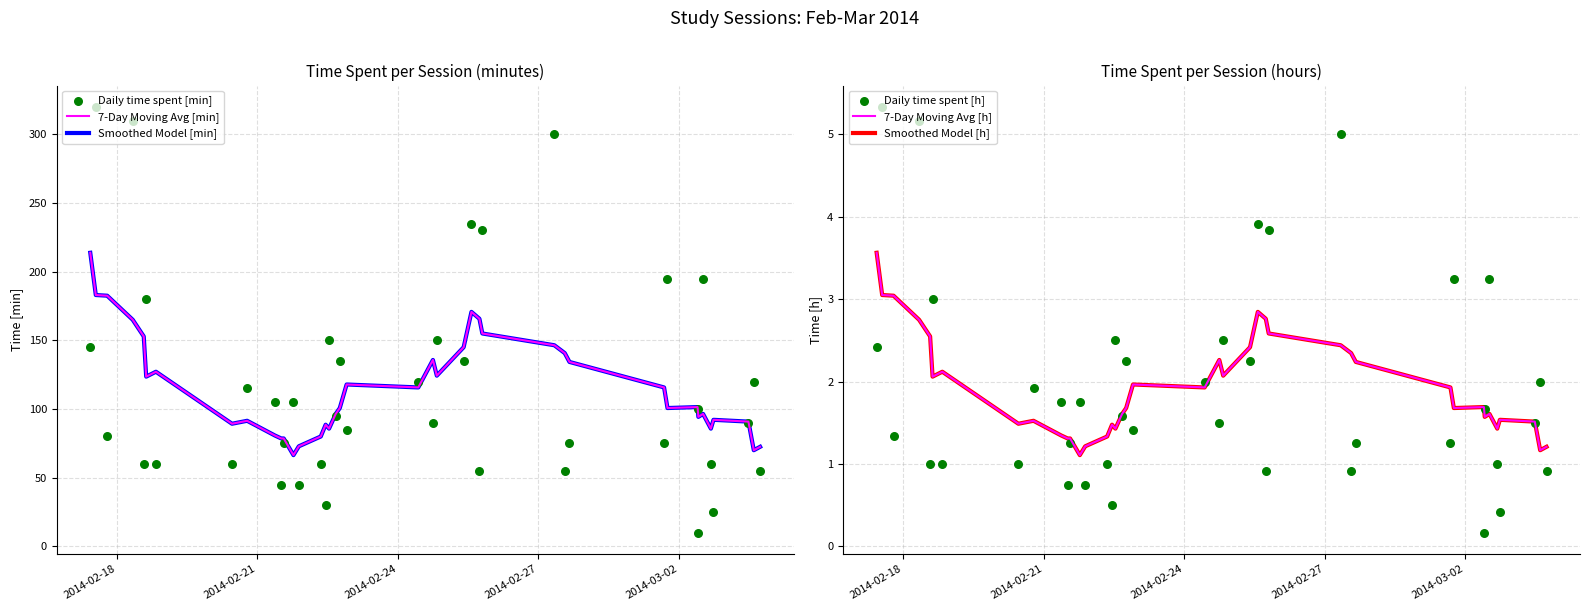

Which series reaches the minimum Y coordinate?

Daily time spent [h]